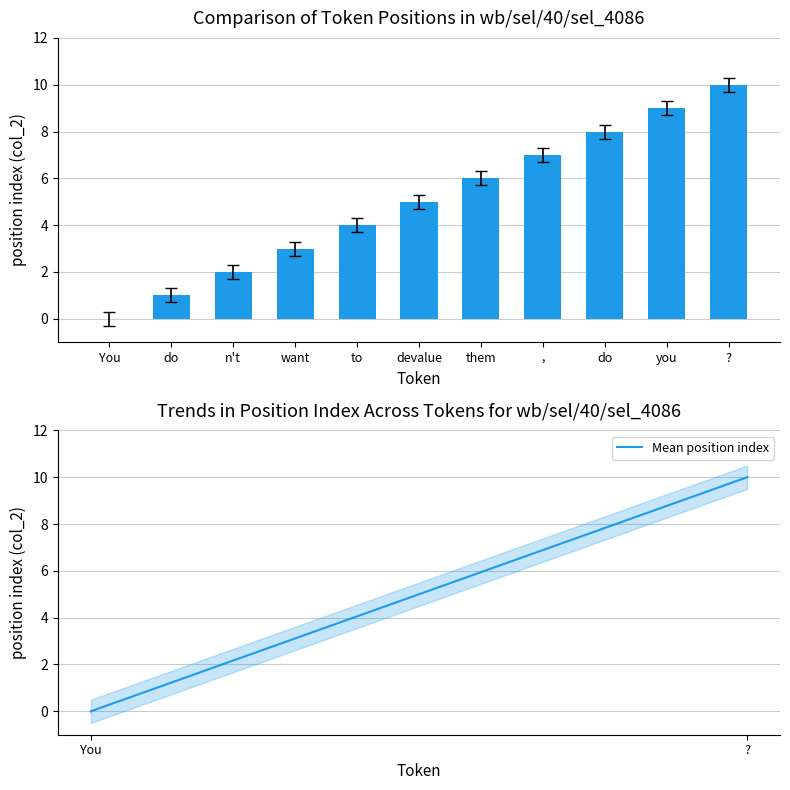

At which category is the sum across all series the highest?

?